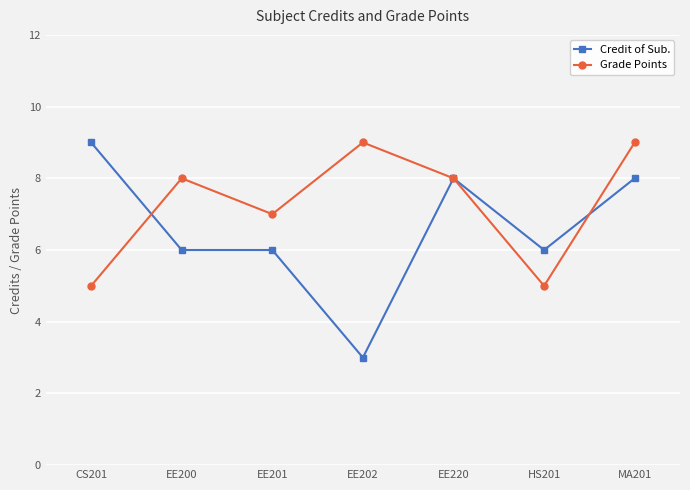

What is the difference between the Grade Points values at EE200 and HS201?

3